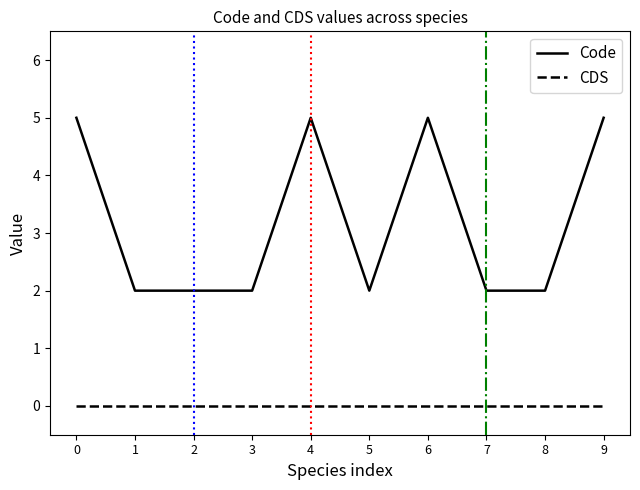

Between 0 and 3, which series saw the biggest shift?

Code